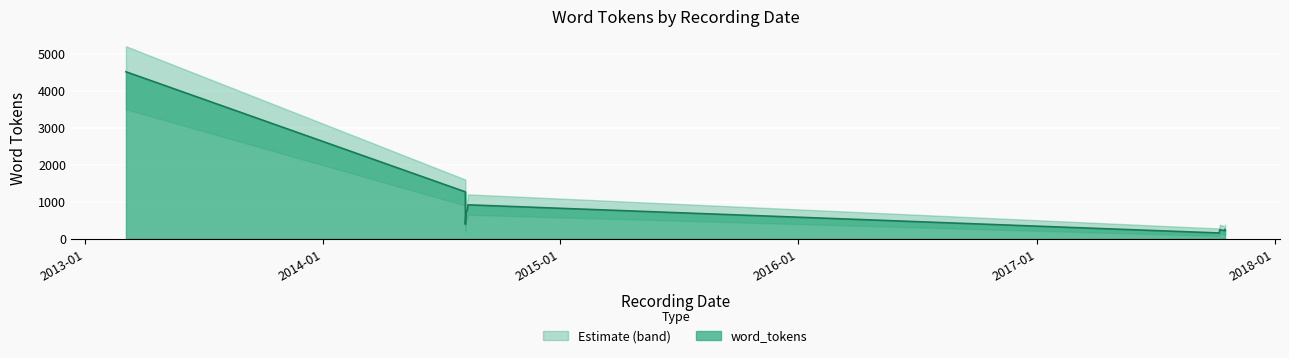

How many points are higher than both their immediate neighbors (excluding endpoints)?

2